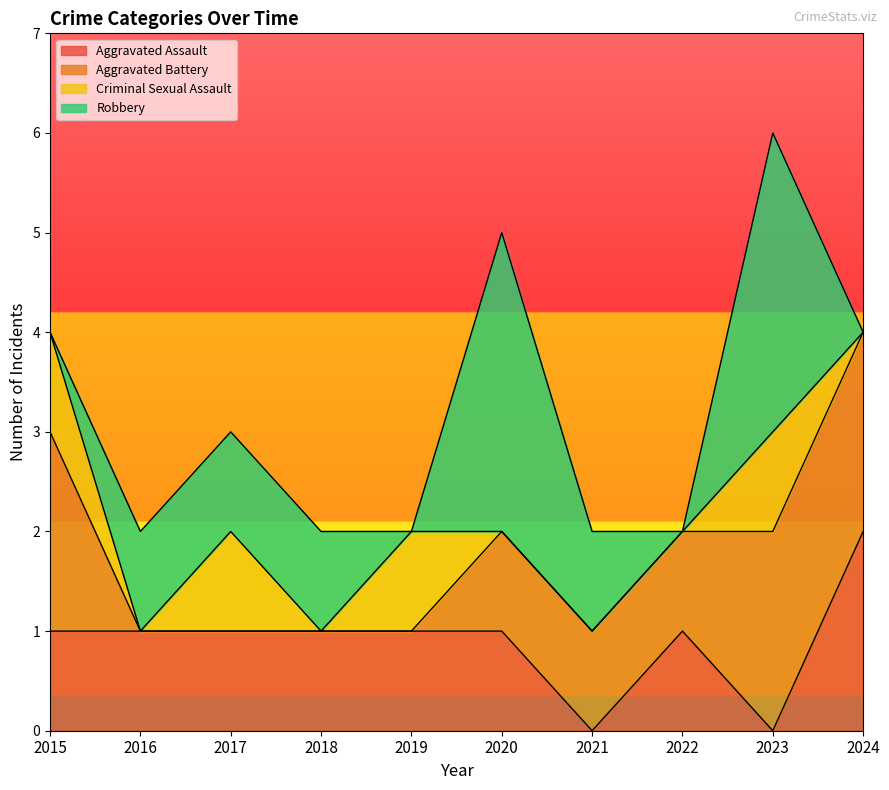

Which series changed the most between 2019 and 2021?

Aggravated Assault